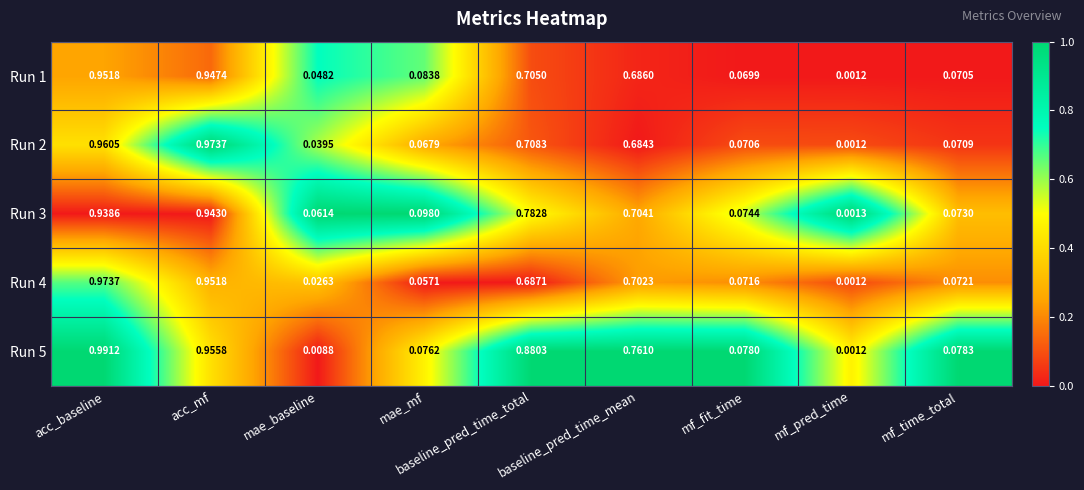

At which label is Run 2 closest to 0?

mf_pred_time